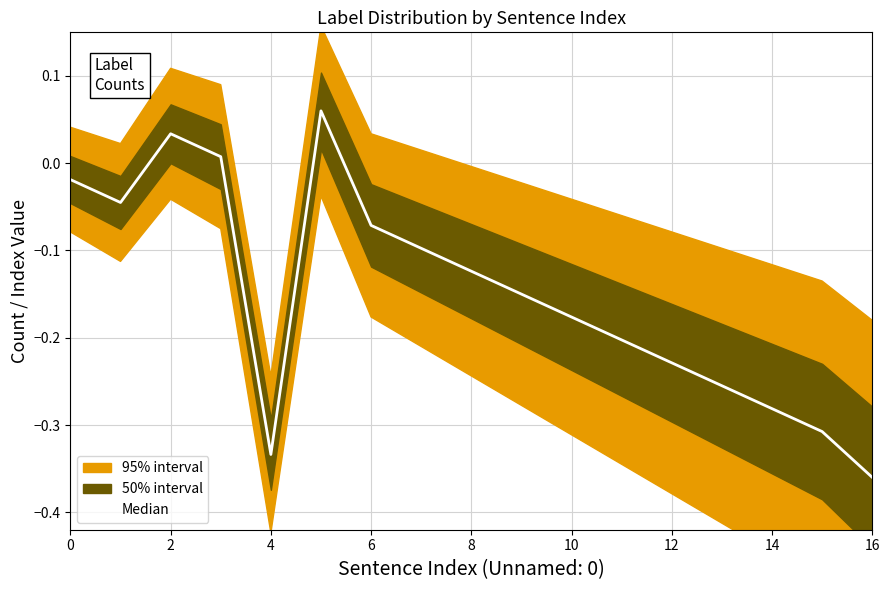

What is the sum of the values at 14 and 11?

-0.5